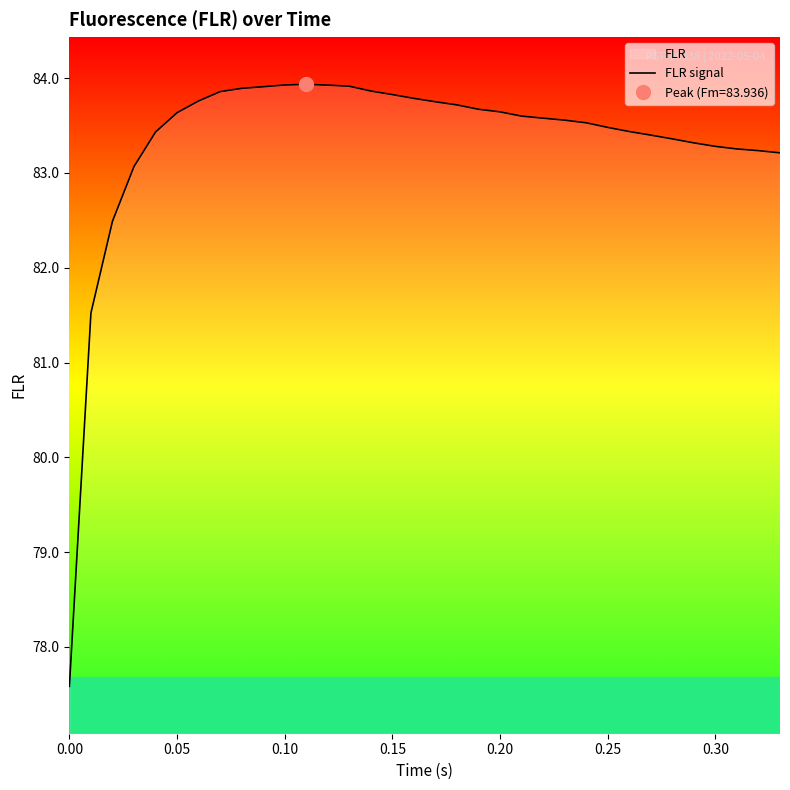

What is the value of the 30th point from the left?

83.3